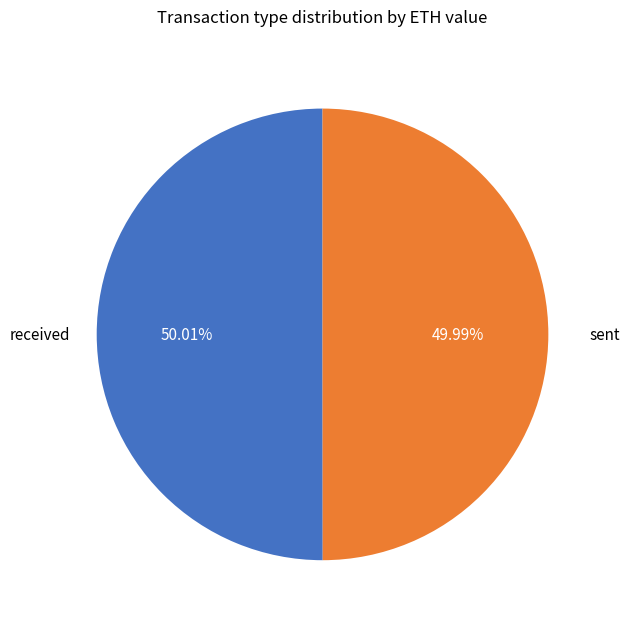

Is there any slice that represents more than half of the pie?

Yes